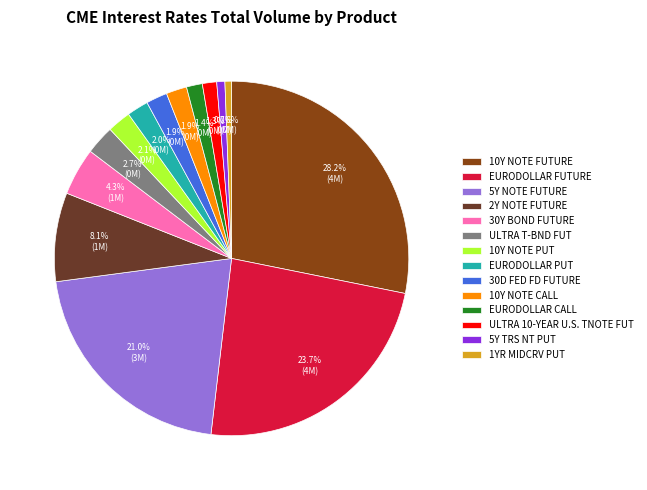

What is the largest slice in the pie chart?

10Y NOTE FUTURE